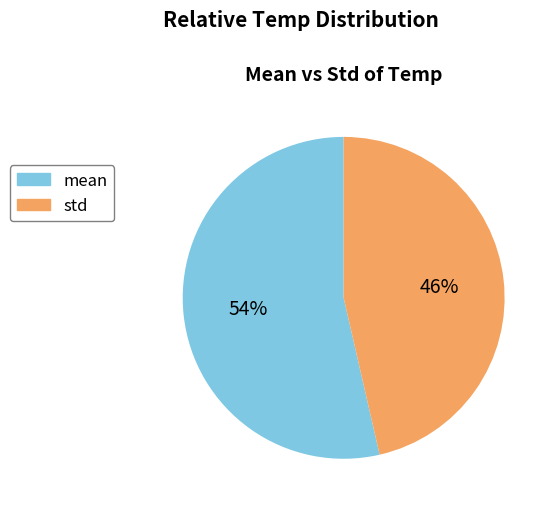

What is the smallest slice in the pie chart?

std